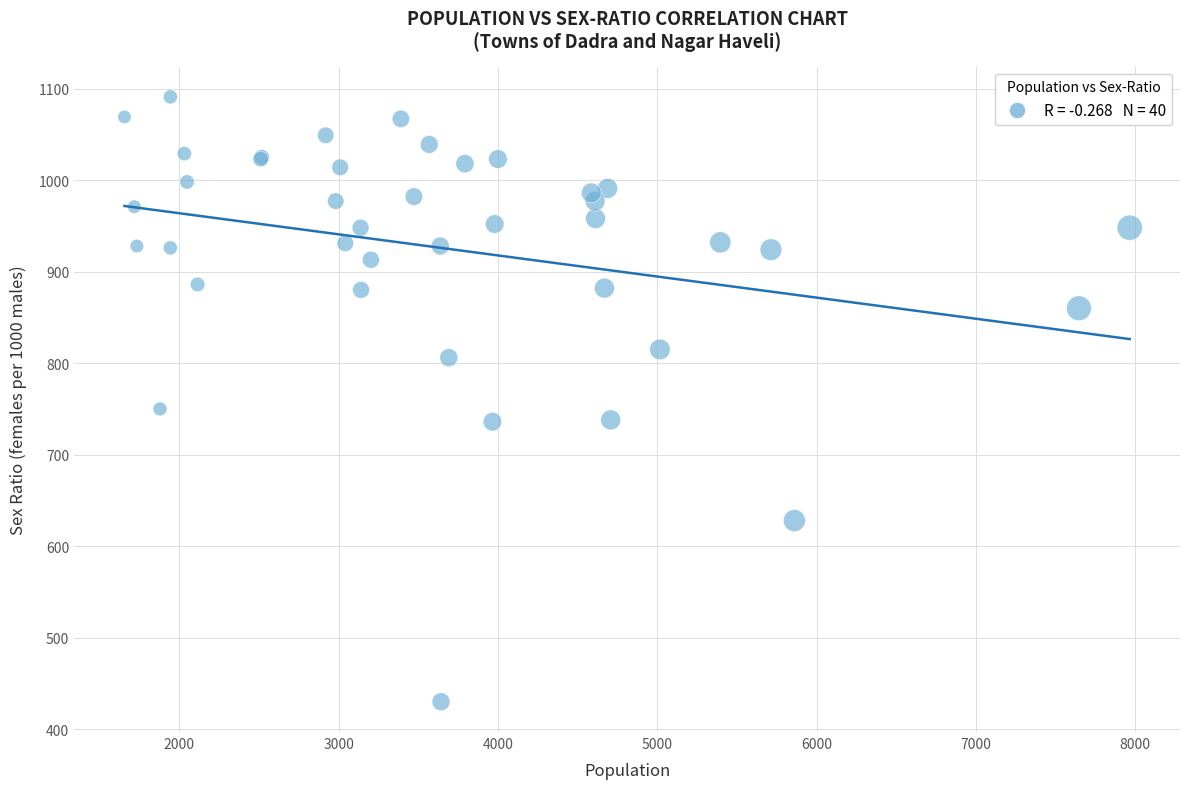

What Y value in the scatter plot is closest to 760?

750